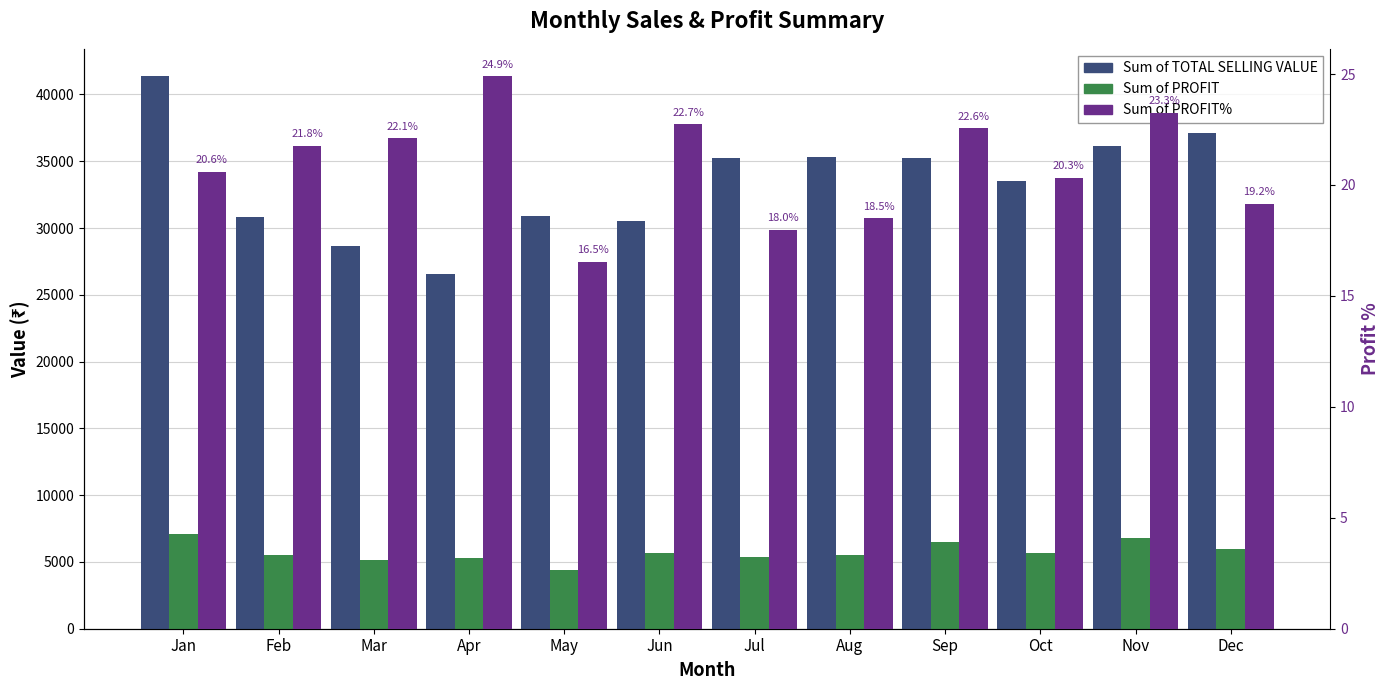

What is the total value across all series at Nov?

42965.4